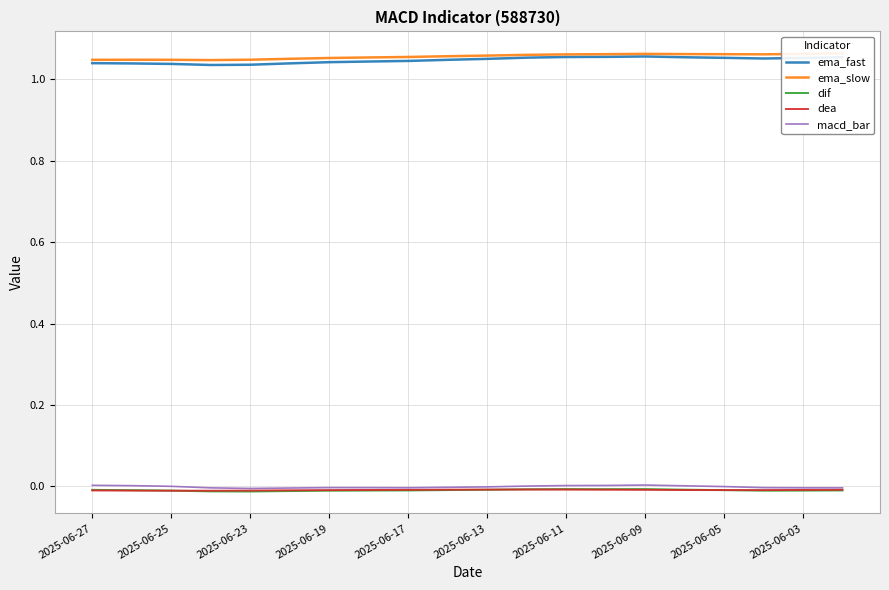

True or false: macd_bar and ema_fast intersect in this chart.

False